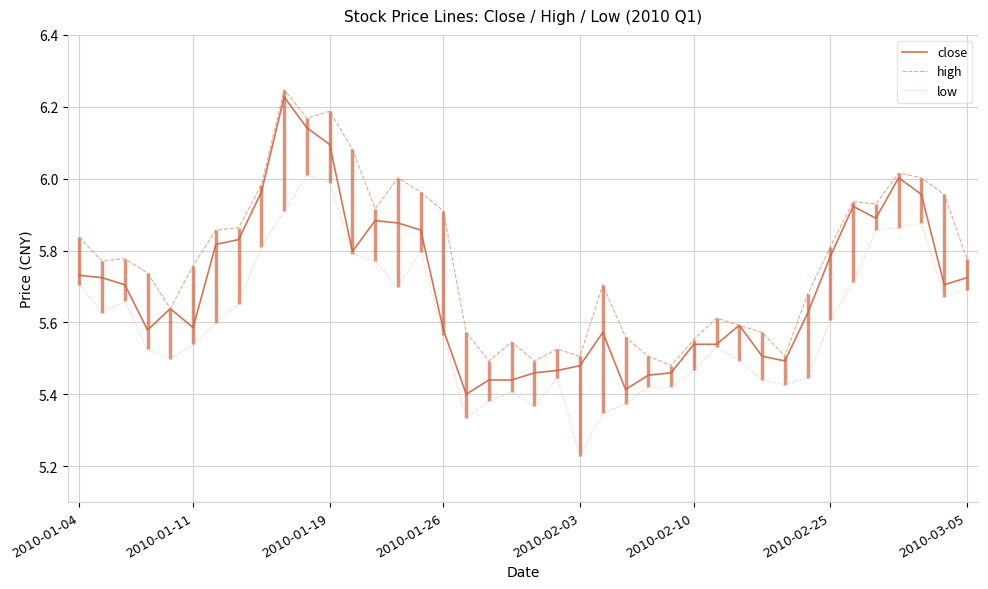

Reading left to right, transcribe all the data shown in this chart.

close: 5.7	5.7	5.7	5.6	5.6	5.6	5.8	5.8	6.0	6.2	6.1	6.1	5.8	5.9	5.9	5.9	5.6	5.4	5.4	5.4	5.5	5.5	5.5	5.6	5.4	5.5	5.5	5.5	5.5	5.6	5.5	5.5	5.6	5.8	5.9	5.9	6.0	6.0	5.7	5.7
high: 5.8	5.8	5.8	5.7	5.6	5.8	5.9	5.9	6.0	6.2	6.2	6.2	6.1	5.9	6.0	6.0	5.9	5.6	5.5	5.5	5.5	5.5	5.5	5.7	5.6	5.5	5.5	5.6	5.6	5.6	5.6	5.5	5.7	5.8	5.9	5.9	6.0	6.0	6.0	5.8
low: 5.7	5.6	5.7	5.5	5.5	5.5	5.6	5.7	5.8	5.9	6.0	6.0	5.8	5.8	5.7	5.8	5.6	5.3	5.4	5.4	5.4	5.4	5.2	5.3	5.4	5.4	5.4	5.5	5.5	5.5	5.4	5.4	5.4	5.6	5.7	5.9	5.9	5.9	5.7	5.7